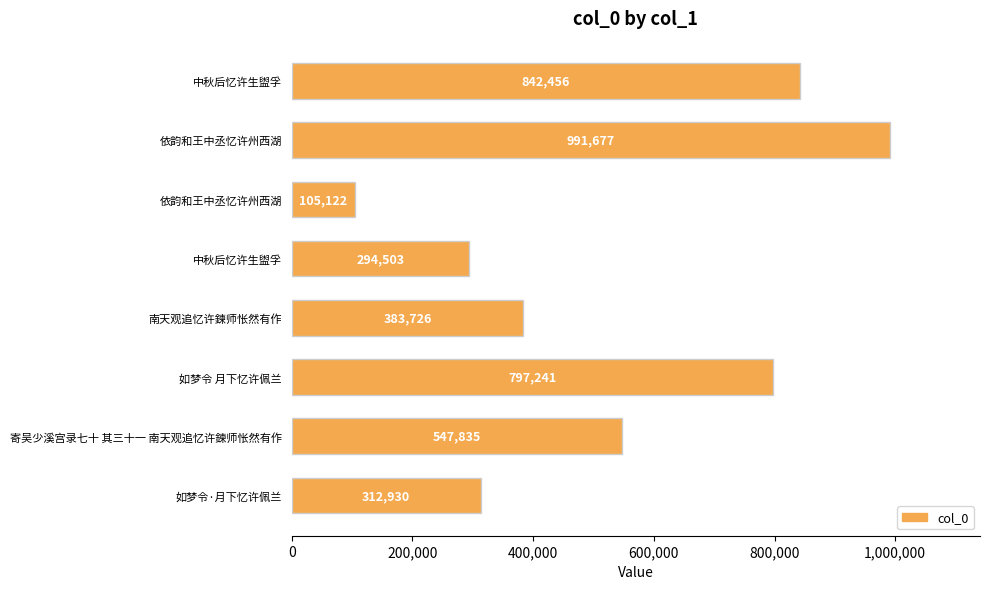

Count the number of categories in the chart.

8